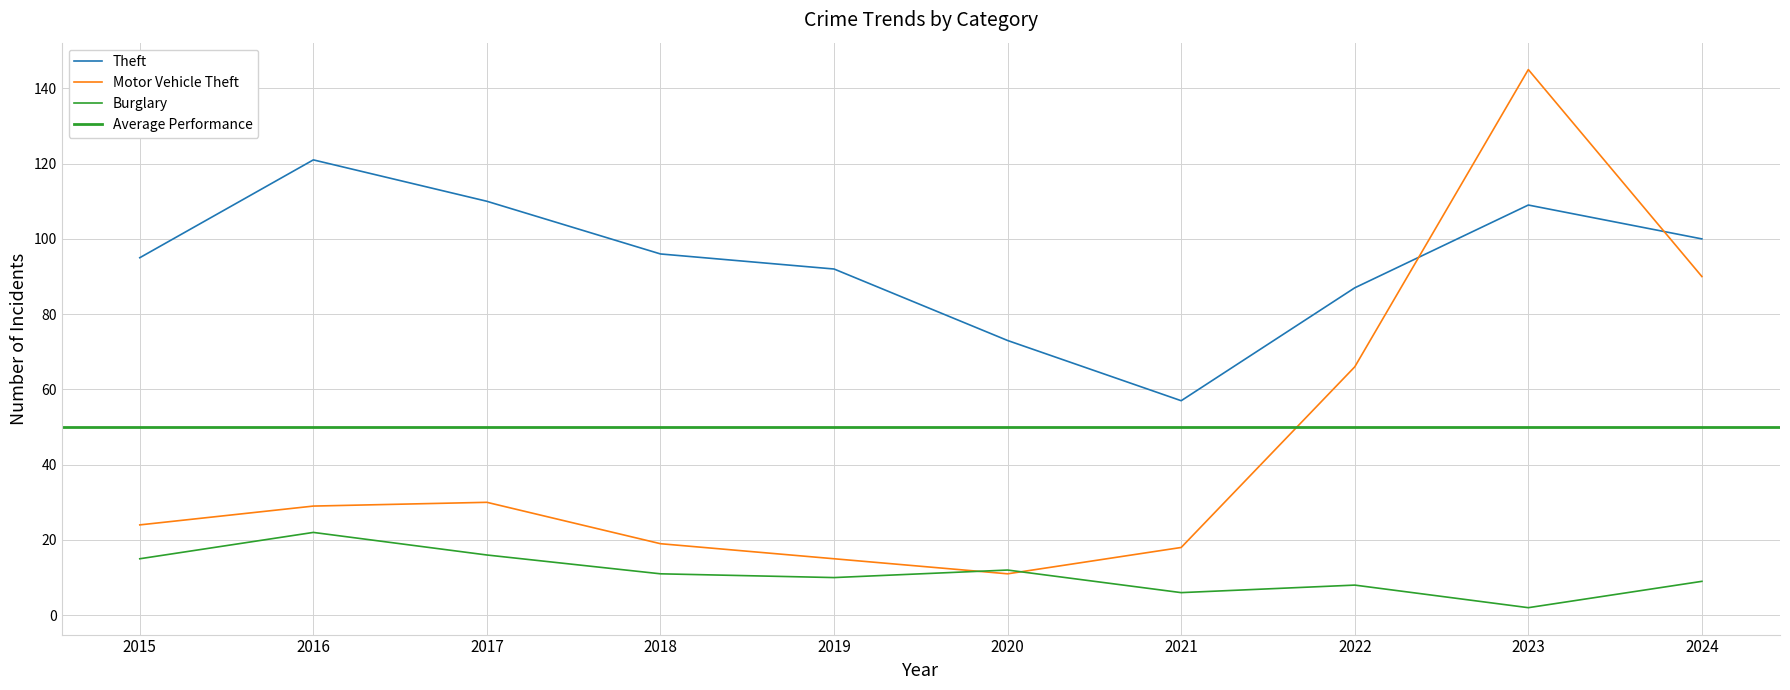

Which series has the largest total across all categories?

Theft